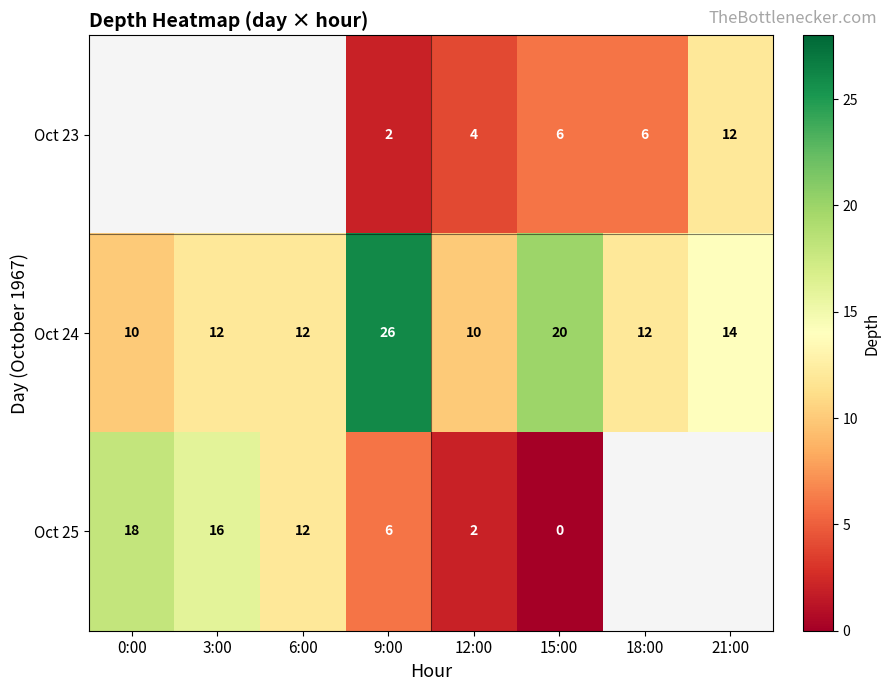

At which category does the chart reach its minimum across all series?

15:00